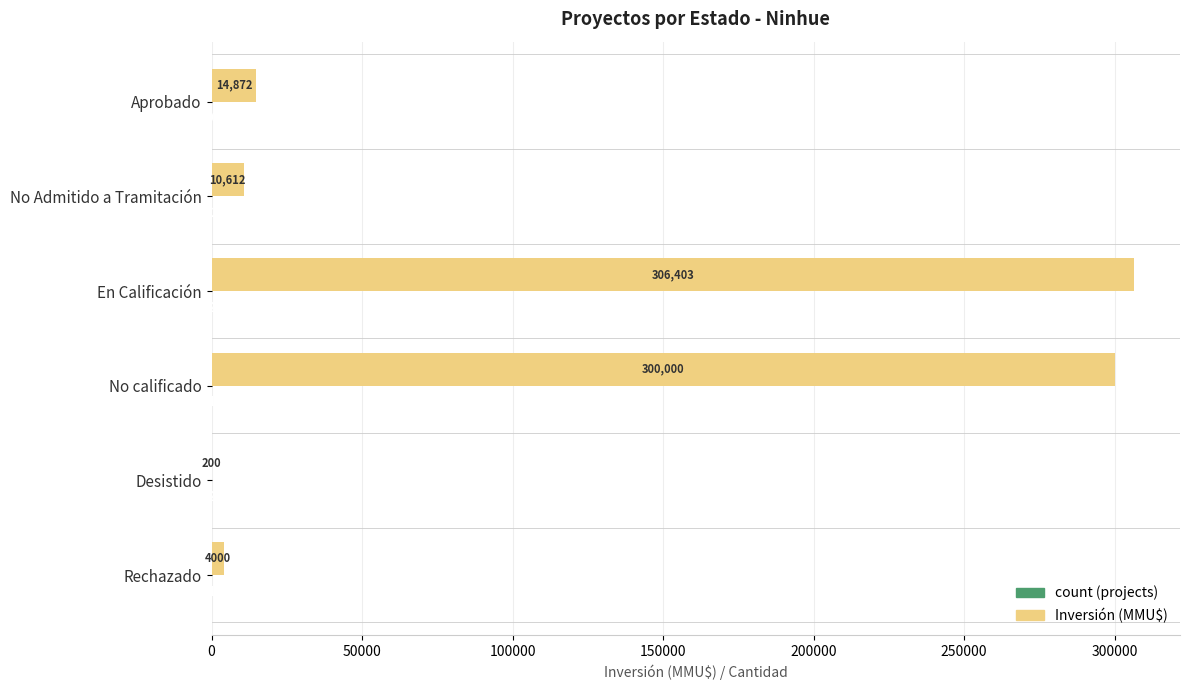

Which series has the largest total across all categories?

Inversión (MMU$)